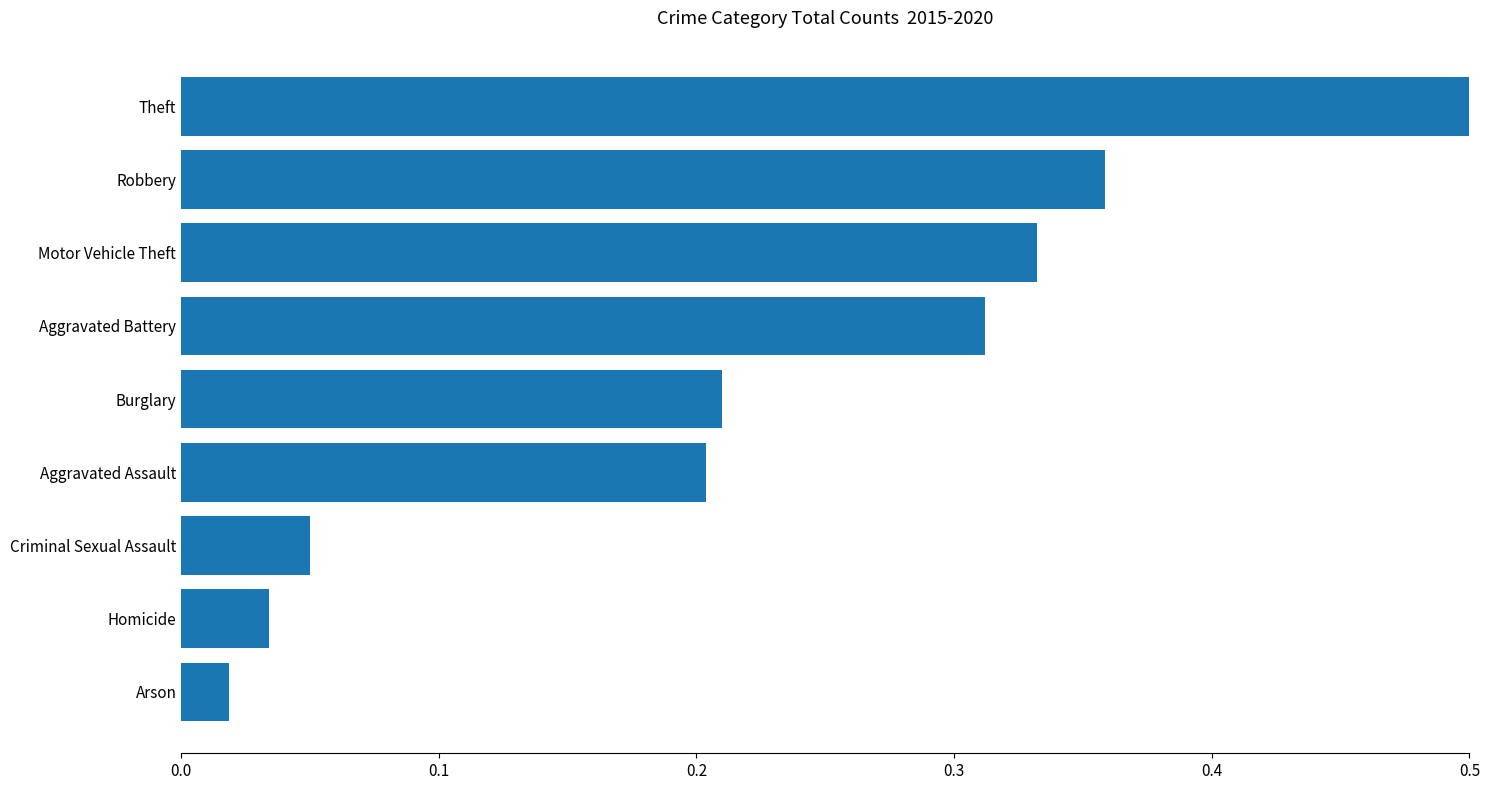

What position from the left is Motor Vehicle Theft?

7